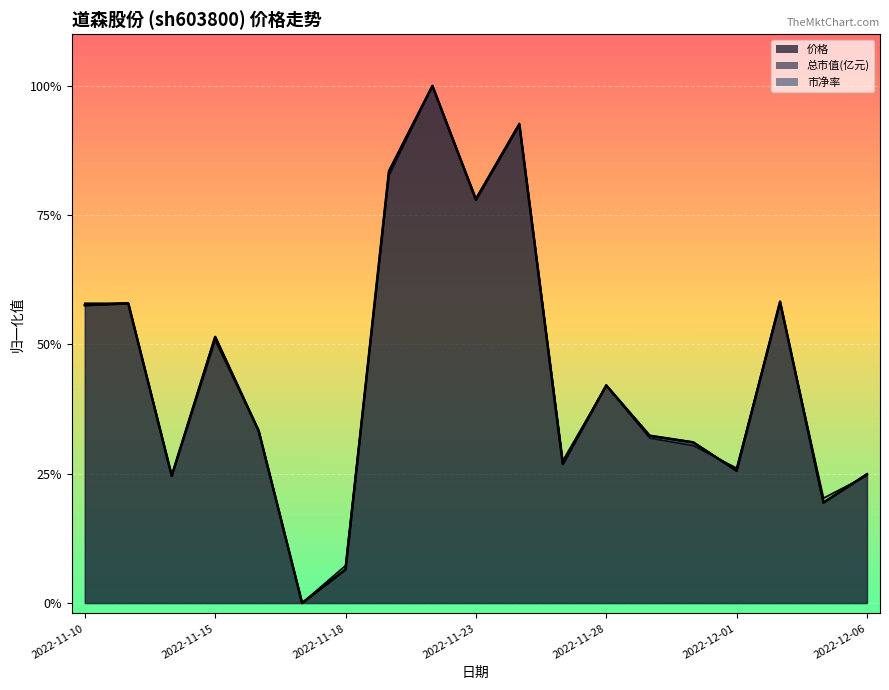

Which has a higher value, 2022-11-29 or 2022-12-06?

2022-11-29